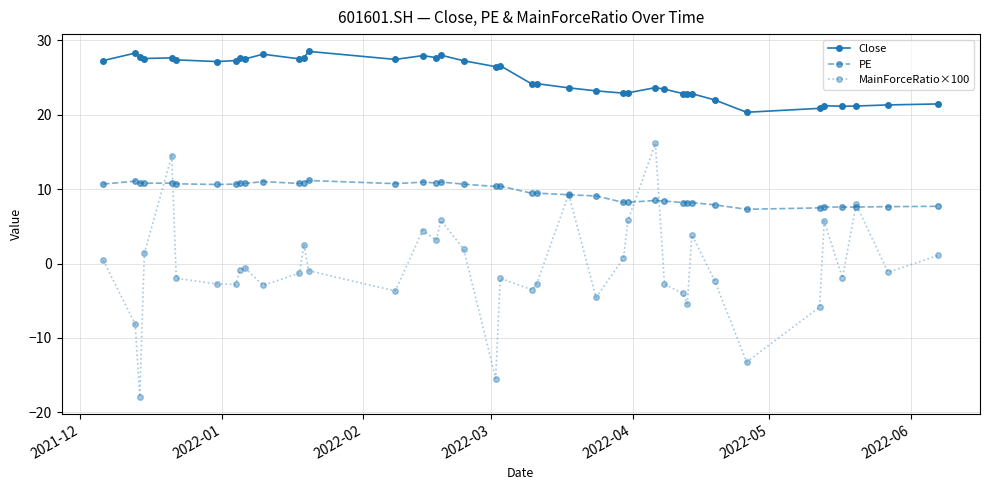

True or false: Close and MainForceRatio×100 cross at least once.

False